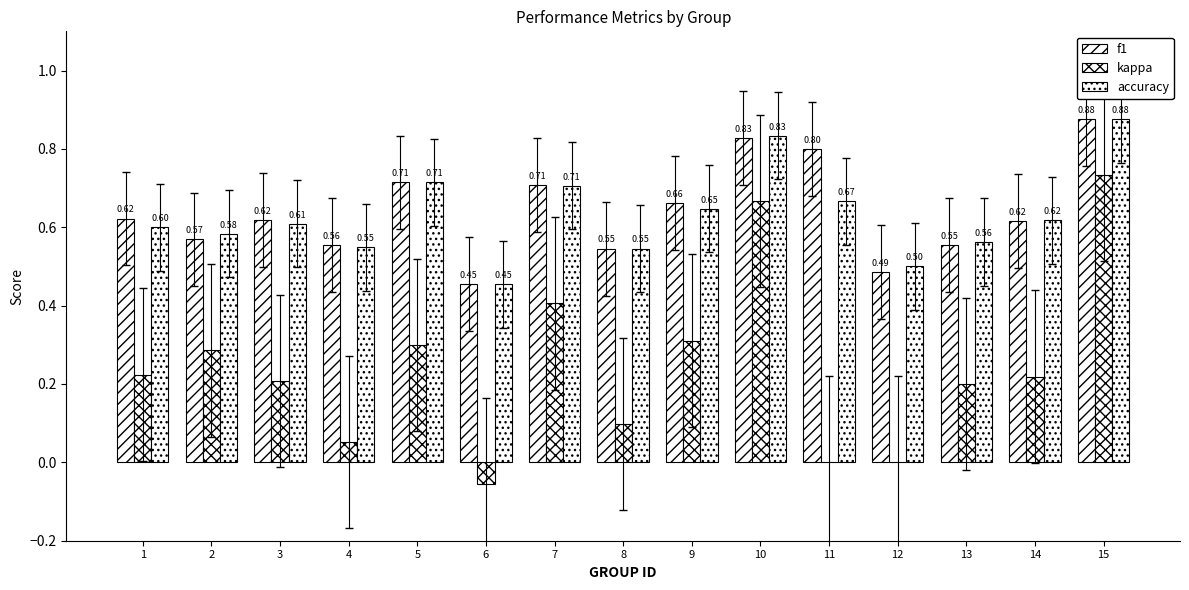

Does the chart contain stacked bars?

No